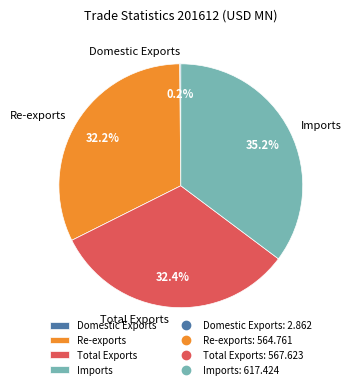

To the nearest percent, what is the average slice percentage?

25%